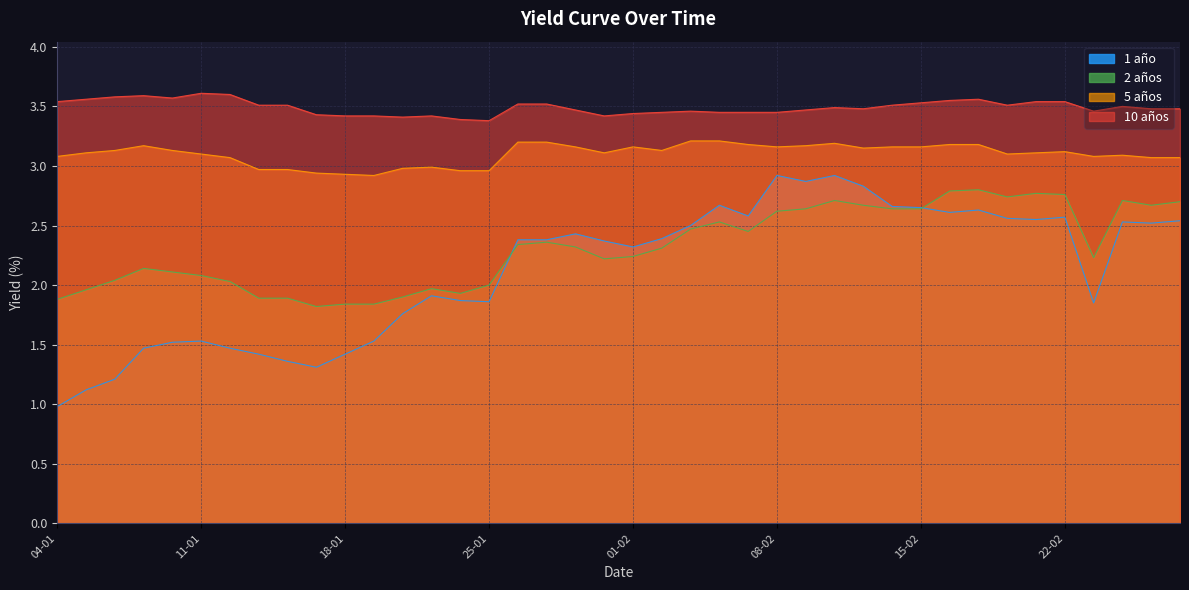

Reading left to right, what are all the values shown in this chart?

1 año: 04-01=1.0	05-01=1.1	06-01=1.2	07-01=1.5	08-01=1.5	11-01=1.5	12-01=1.5	13-01=1.4	14-01=1.4	15-01=1.3	18-01=1.4	19-01=1.5	20-01=1.8	21-01=1.9	22-01=1.9	25-01=1.9	26-01=2.4	27-01=2.4	28-01=2.4	29-01=2.4	01-02=2.3	02-02=2.4	03-02=2.5	04-02=2.7	05-02=2.6	08-02=2.9	09-02=2.9	10-02=2.9	11-02=2.8	12-02=2.7	15-02=2.6	16-02=2.6	17-02=2.6	18-02=2.6	19-02=2.5	22-02=2.6	23-02=1.9	24-02=2.5	25-02=2.5	26-02=2.5
2 años: 04-01=1.9	05-01=2.0	06-01=2.0	07-01=2.1	08-01=2.1	11-01=2.1	12-01=2.0	13-01=1.9	14-01=1.9	15-01=1.8	18-01=1.8	19-01=1.8	20-01=1.9	21-01=2.0	22-01=1.9	25-01=2.0	26-01=2.3	27-01=2.4	28-01=2.3	29-01=2.2	01-02=2.2	02-02=2.3	03-02=2.5	04-02=2.5	05-02=2.5	08-02=2.6	09-02=2.6	10-02=2.7	11-02=2.7	12-02=2.6	15-02=2.6	16-02=2.8	17-02=2.8	18-02=2.7	19-02=2.8	22-02=2.8	23-02=2.2	24-02=2.7	25-02=2.7	26-02=2.7
5 años: 04-01=3.1	05-01=3.1	06-01=3.1	07-01=3.2	08-01=3.1	11-01=3.1	12-01=3.1	13-01=3.0	14-01=3.0	15-01=2.9	18-01=2.9	19-01=2.9	20-01=3.0	21-01=3.0	22-01=3.0	25-01=3.0	26-01=3.2	27-01=3.2	28-01=3.2	29-01=3.1	01-02=3.2	02-02=3.1	03-02=3.2	04-02=3.2	05-02=3.2	08-02=3.2	09-02=3.2	10-02=3.2	11-02=3.1	12-02=3.2	15-02=3.2	16-02=3.2	17-02=3.2	18-02=3.1	19-02=3.1	22-02=3.1	23-02=3.1	24-02=3.1	25-02=3.1	26-02=3.1
10 años: 04-01=3.5	05-01=3.6	06-01=3.6	07-01=3.6	08-01=3.6	11-01=3.6	12-01=3.6	13-01=3.5	14-01=3.5	15-01=3.4	18-01=3.4	19-01=3.4	20-01=3.4	21-01=3.4	22-01=3.4	25-01=3.4	26-01=3.5	27-01=3.5	28-01=3.5	29-01=3.4	01-02=3.4	02-02=3.5	03-02=3.5	04-02=3.5	05-02=3.5	08-02=3.5	09-02=3.5	10-02=3.5	11-02=3.5	12-02=3.5	15-02=3.5	16-02=3.5	17-02=3.6	18-02=3.5	19-02=3.5	22-02=3.5	23-02=3.5	24-02=3.5	25-02=3.5	26-02=3.5